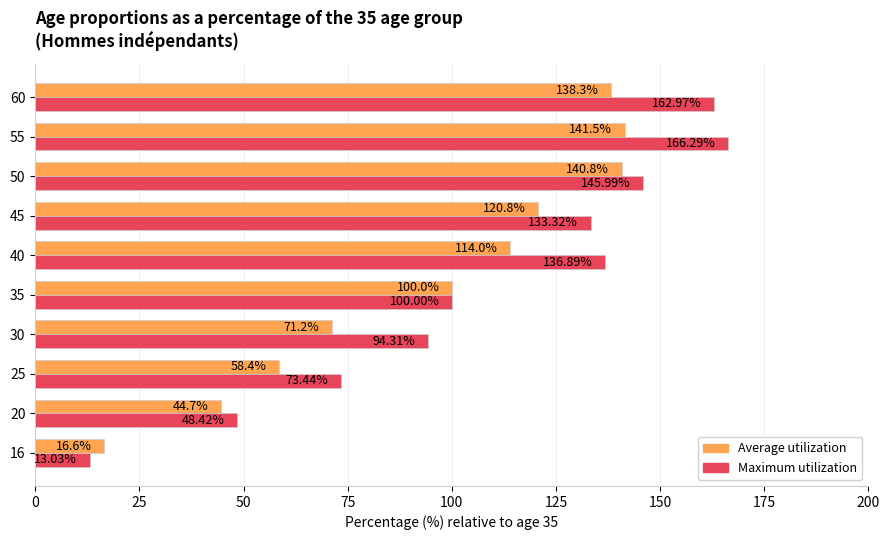

Which series has the largest range (max minus min)?

Maximum utilization